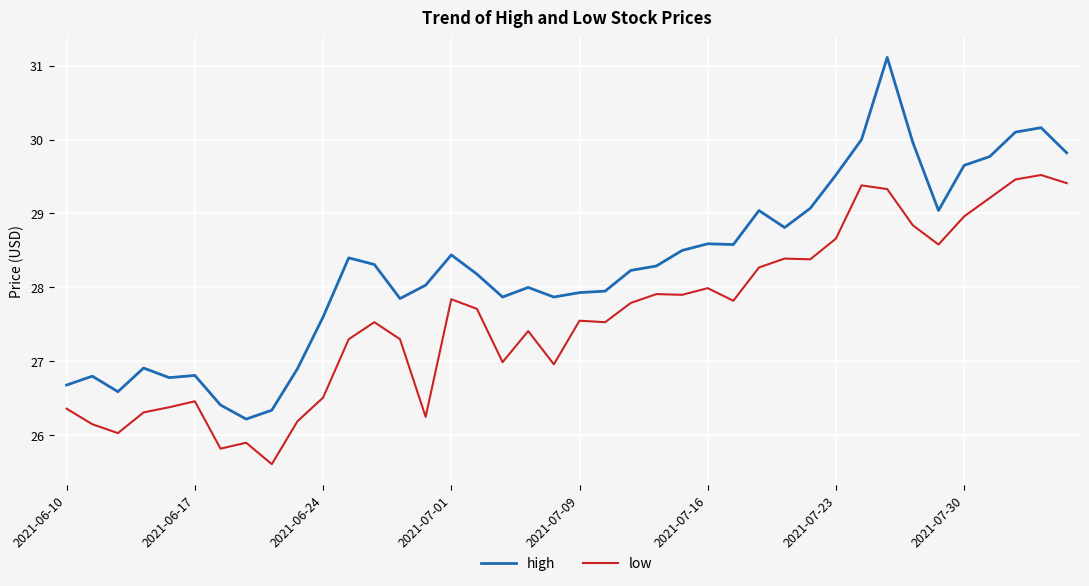

True or false: low and high intersect in this chart.

False